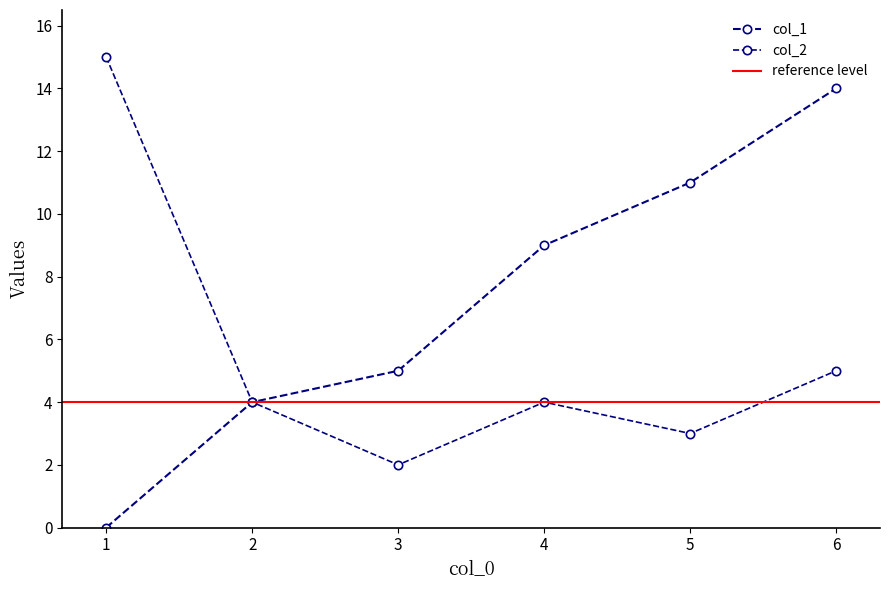

True or false: col_1 and col_2 intersect in this chart.

False